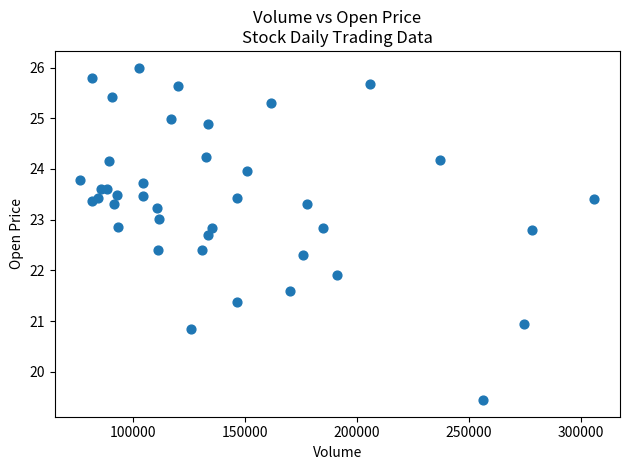

What Y value in the scatter plot is closest to 22?

21.9